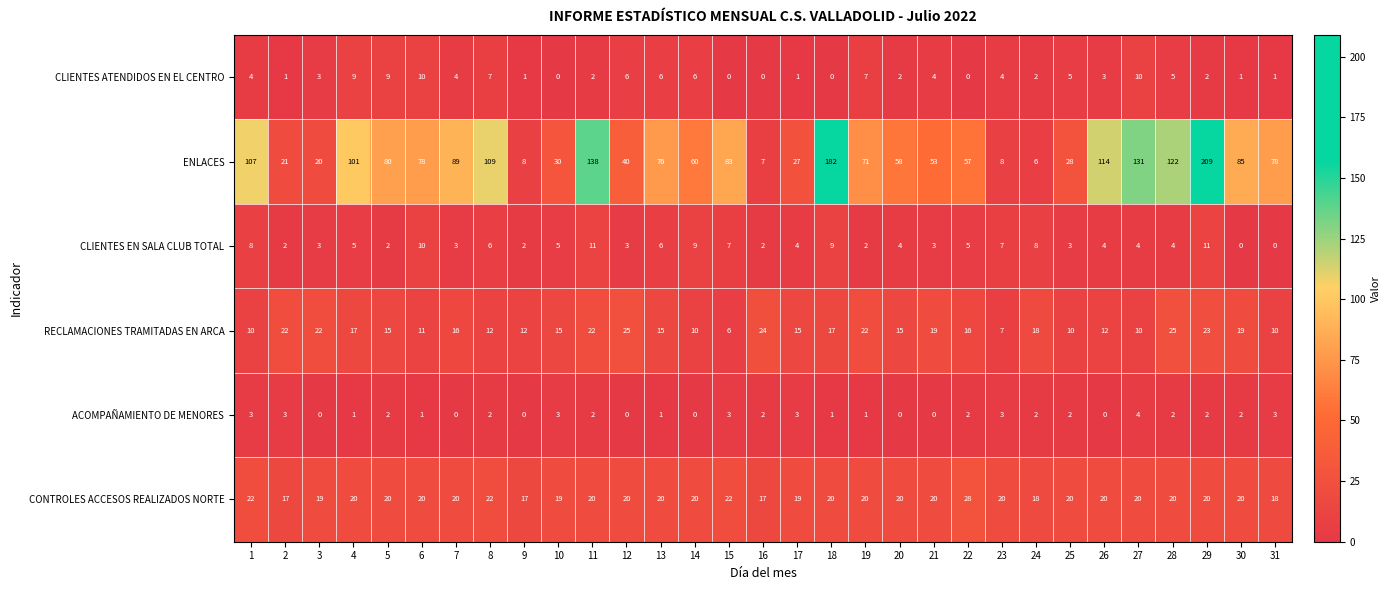

The RECLAMACIONES TRAMITADAS EN ARCA series shows 15 at 10. True or false?

True